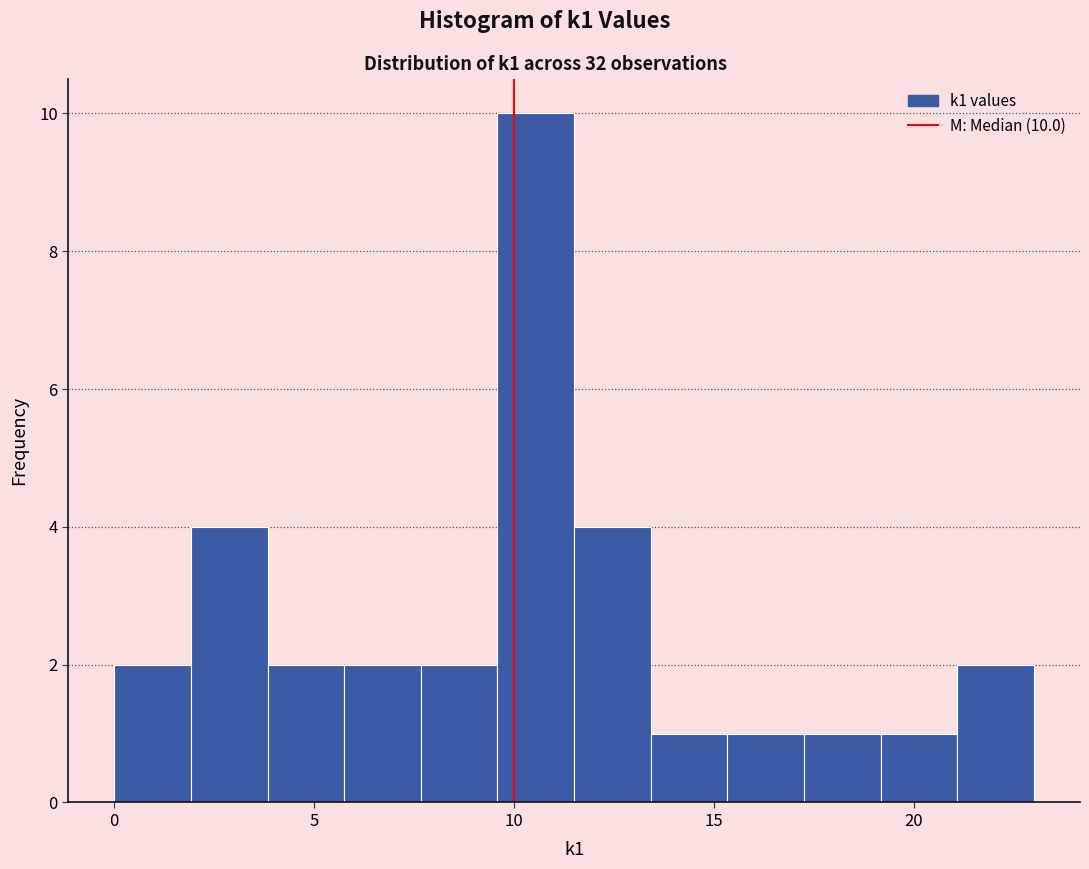

Around what value on the x-axis is the tallest bar? Give the approximate position of its centre, as read against the axis.

10.5